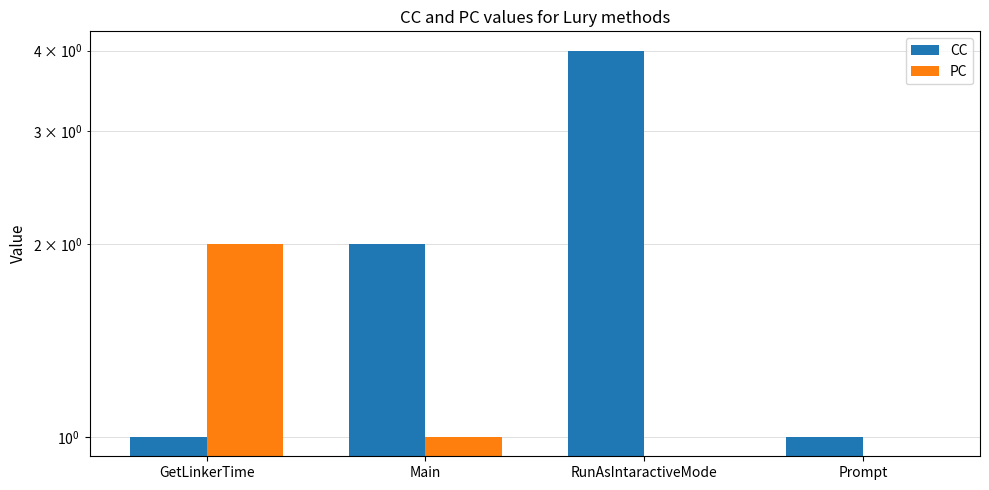

Is the value of PC at Main greater than the value of CC at Main?

No